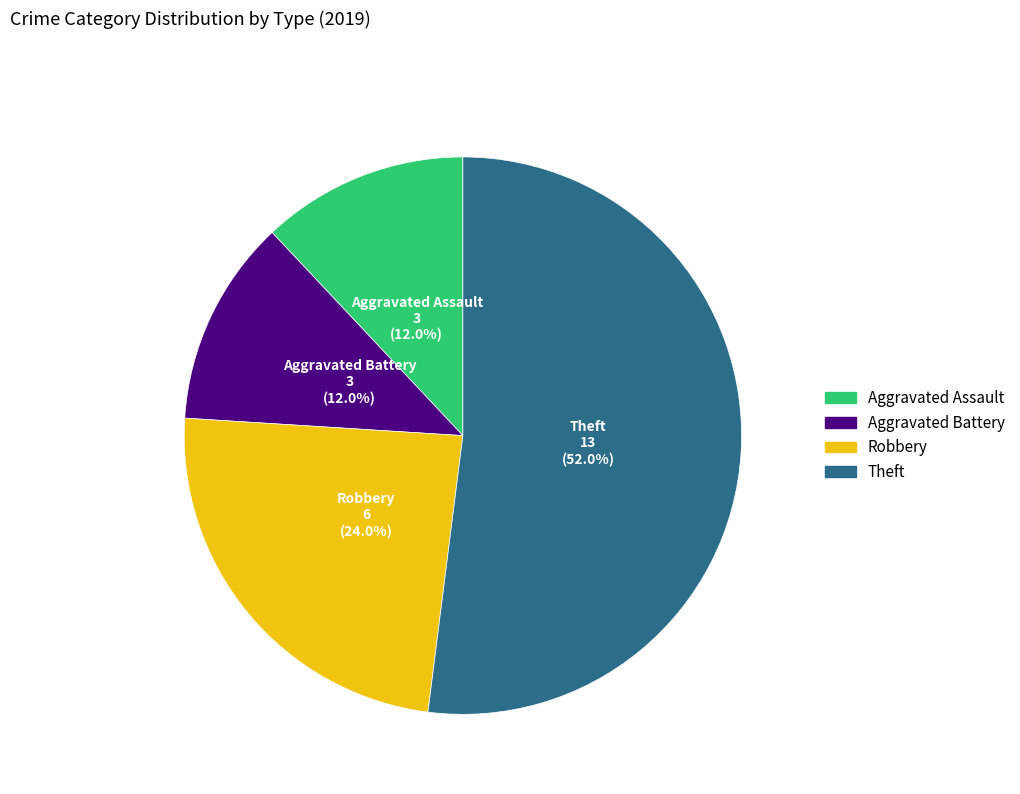

Which category has the biggest portion of the pie?

Theft